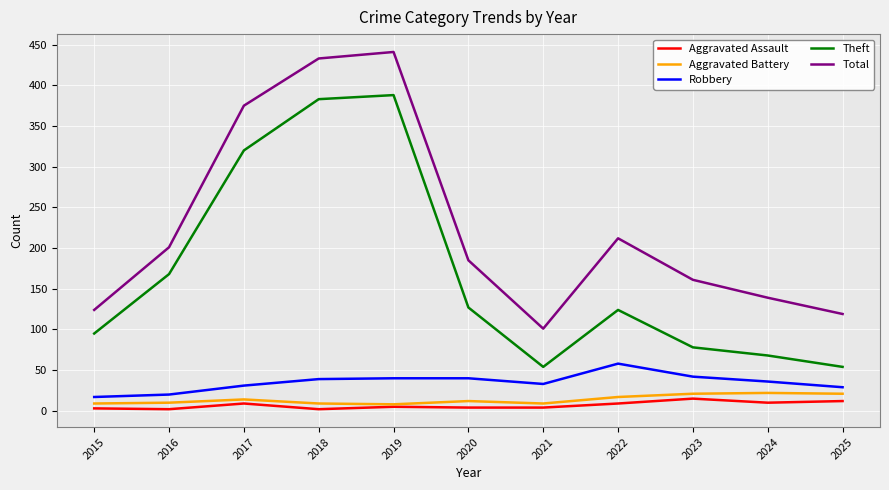

What are all the series names shown in the legend?

Aggravated Assault, Aggravated Battery, Robbery, Theft, Total